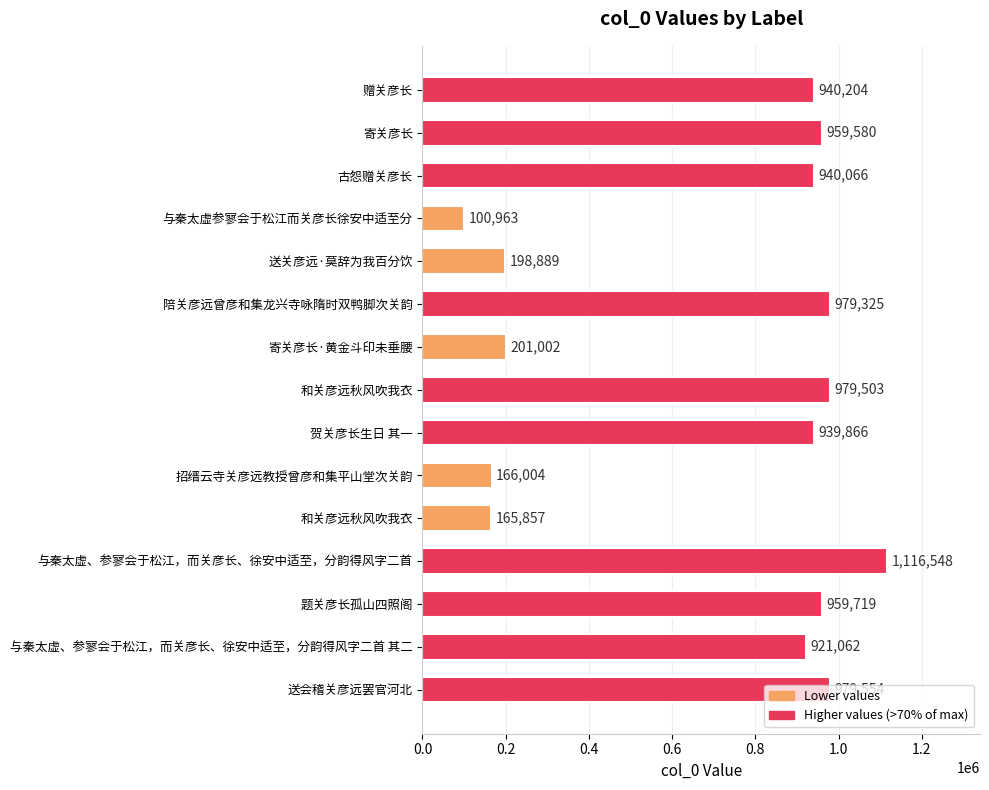

What is the smallest value displayed?

100963